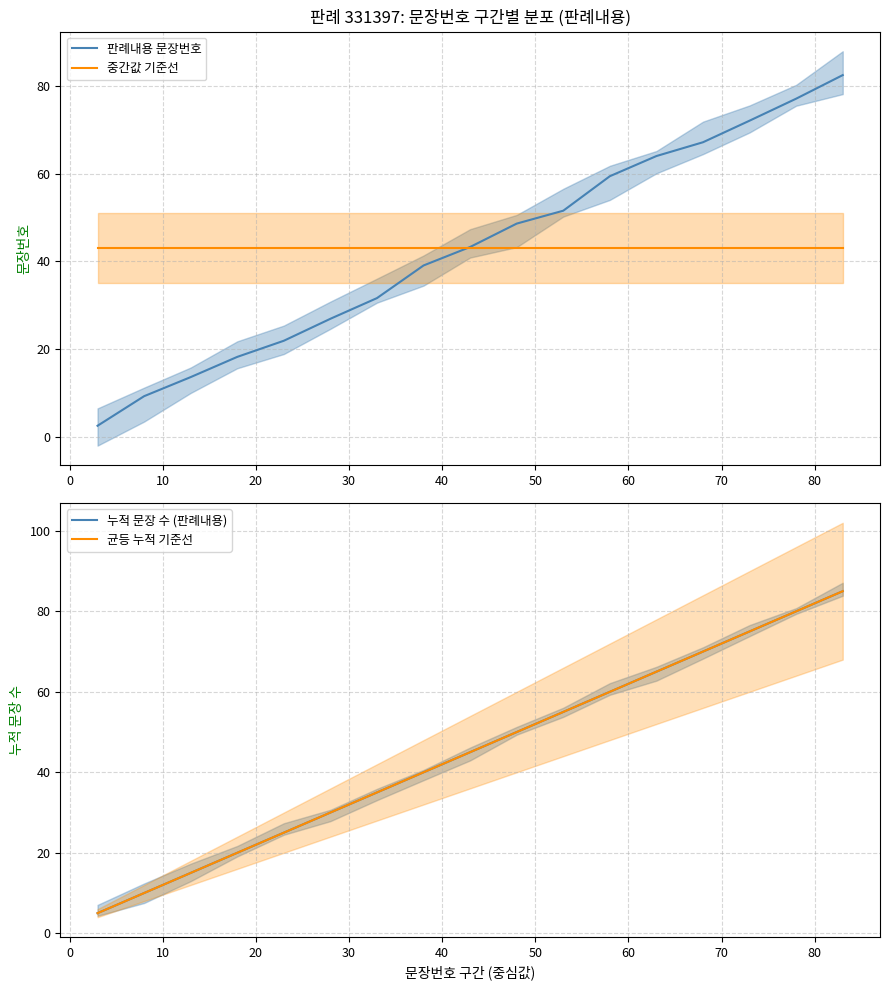

True or false: 판례내용 문장번호 and 균등 누적 기준선 cross at least once.

False